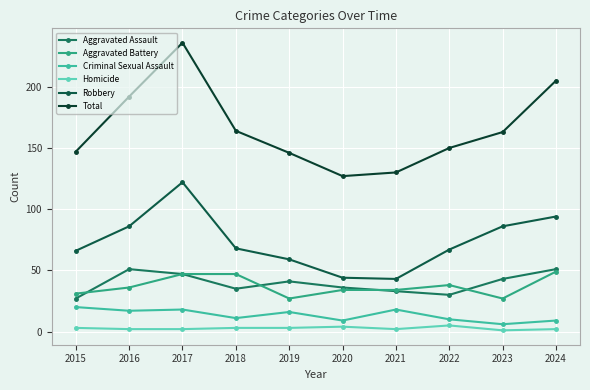

What is the total value across all series at 2024?

410